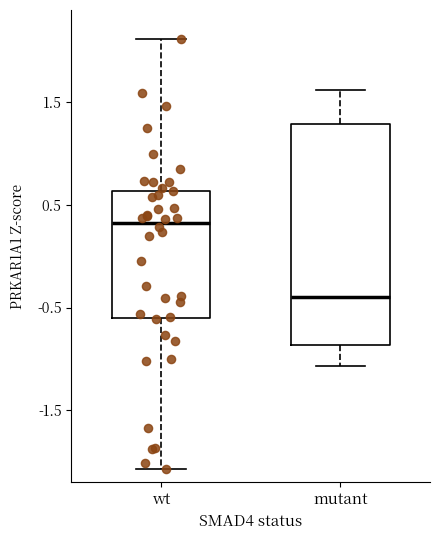

Which box has the lowest median line?

mutant